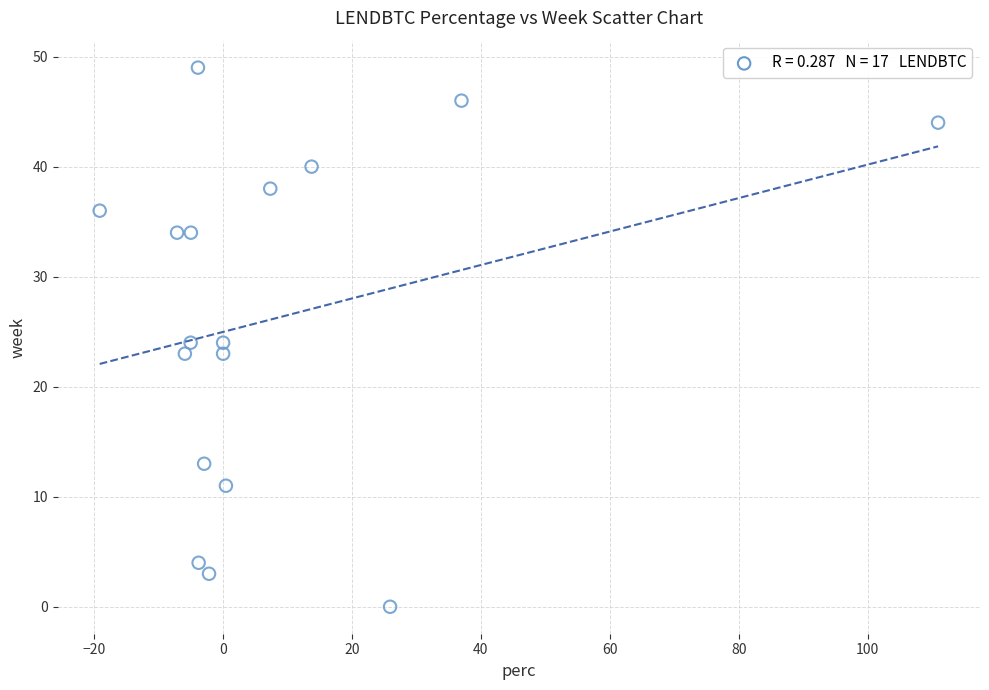

What is the range of Y values (max minus min)?

49